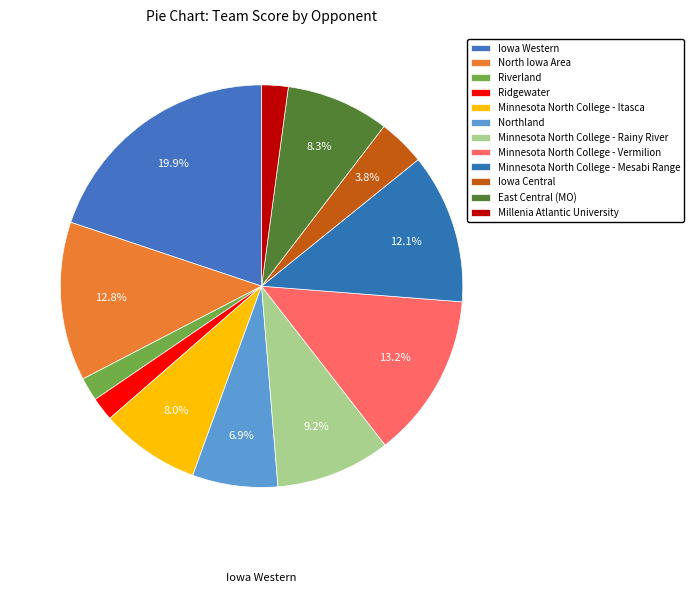

How many slices are in this pie chart?

12